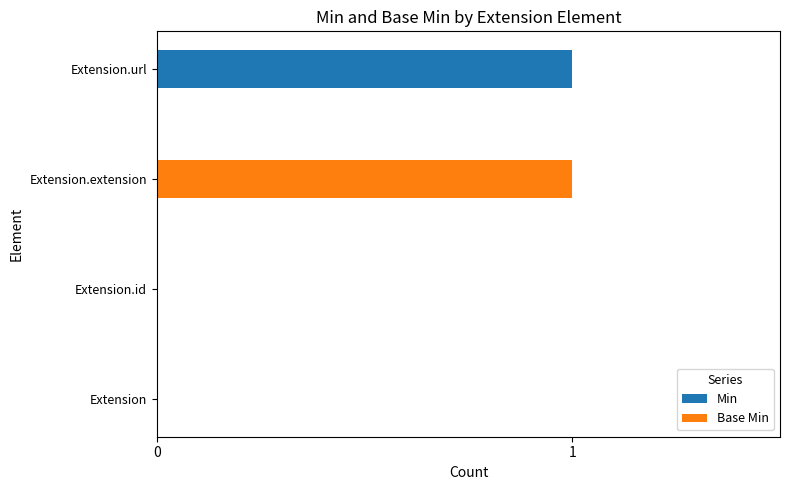

Which category has the highest value in the Min series?

Extension.url